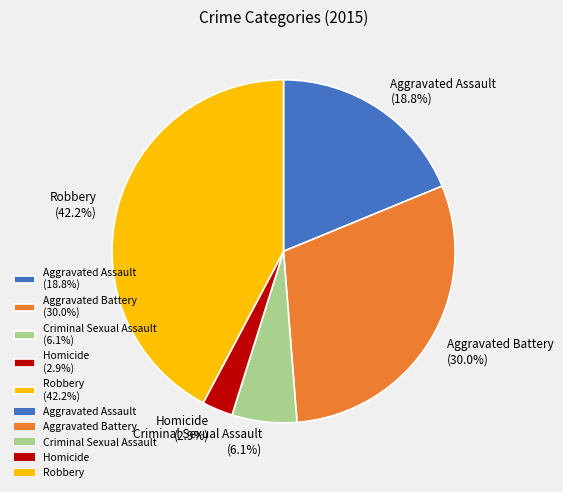

True or false: Aggravated Assault accounts for 31% of the total.

False